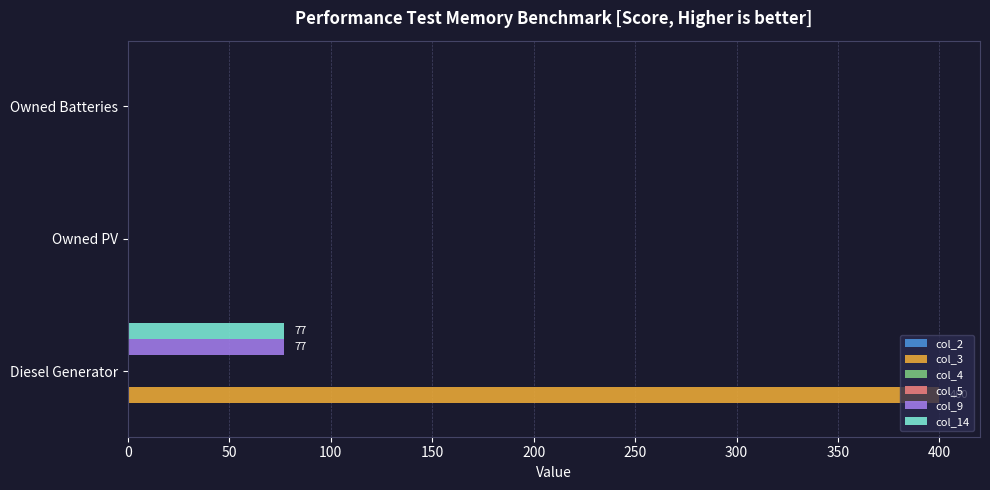

The value of col_2 at 0 is 0.1. True or false?

True